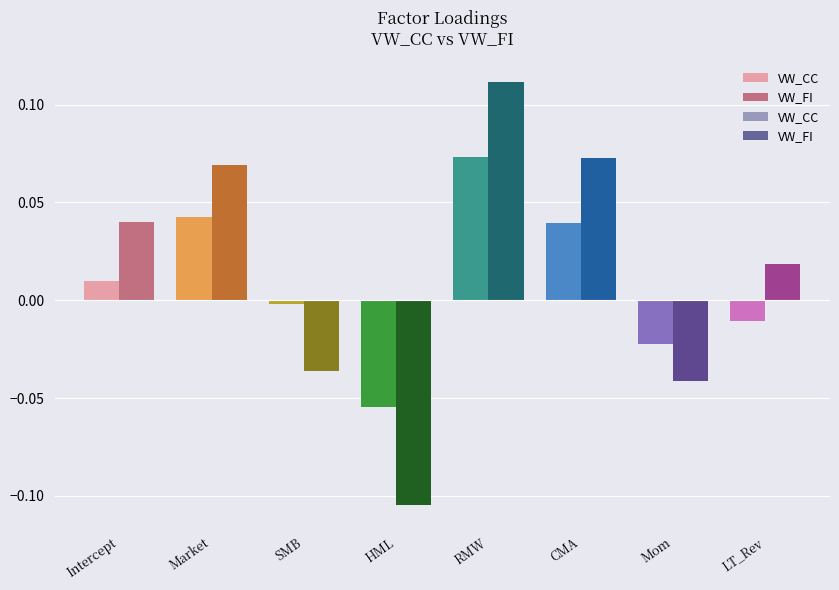

How many bars are there in total?

16